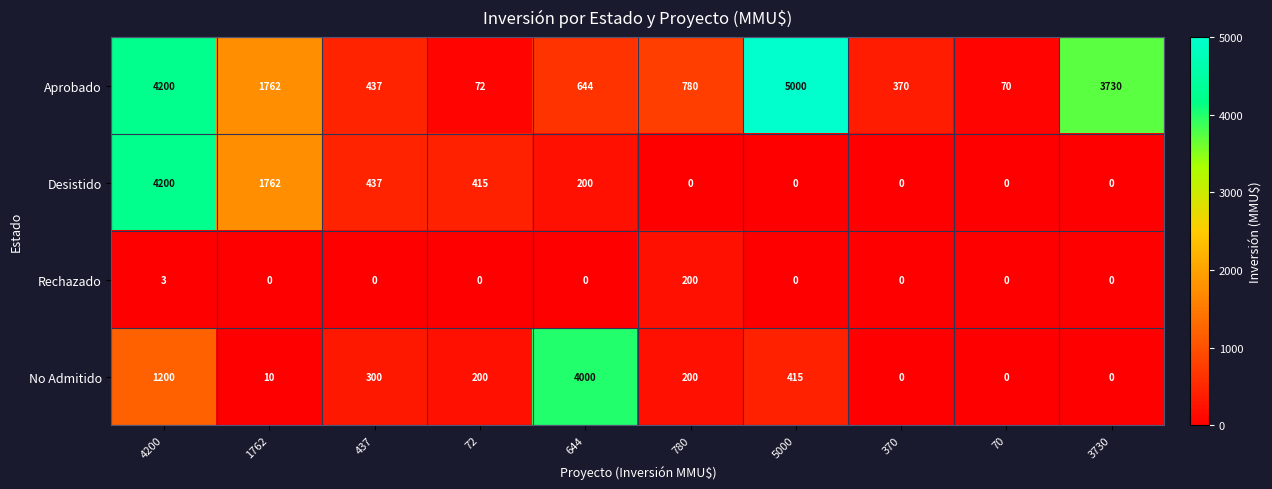

List the series in order of their peak value, highest first.

Aprobado, Desistido, No Admitido, Rechazado